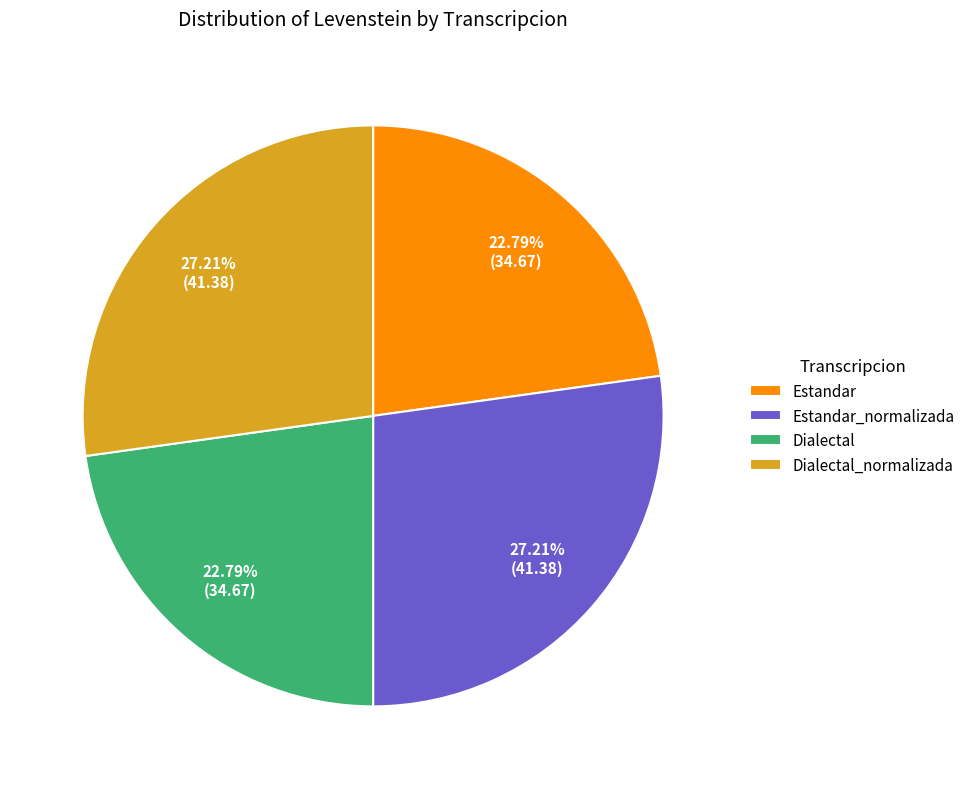

Is there a majority slice in this chart?

No